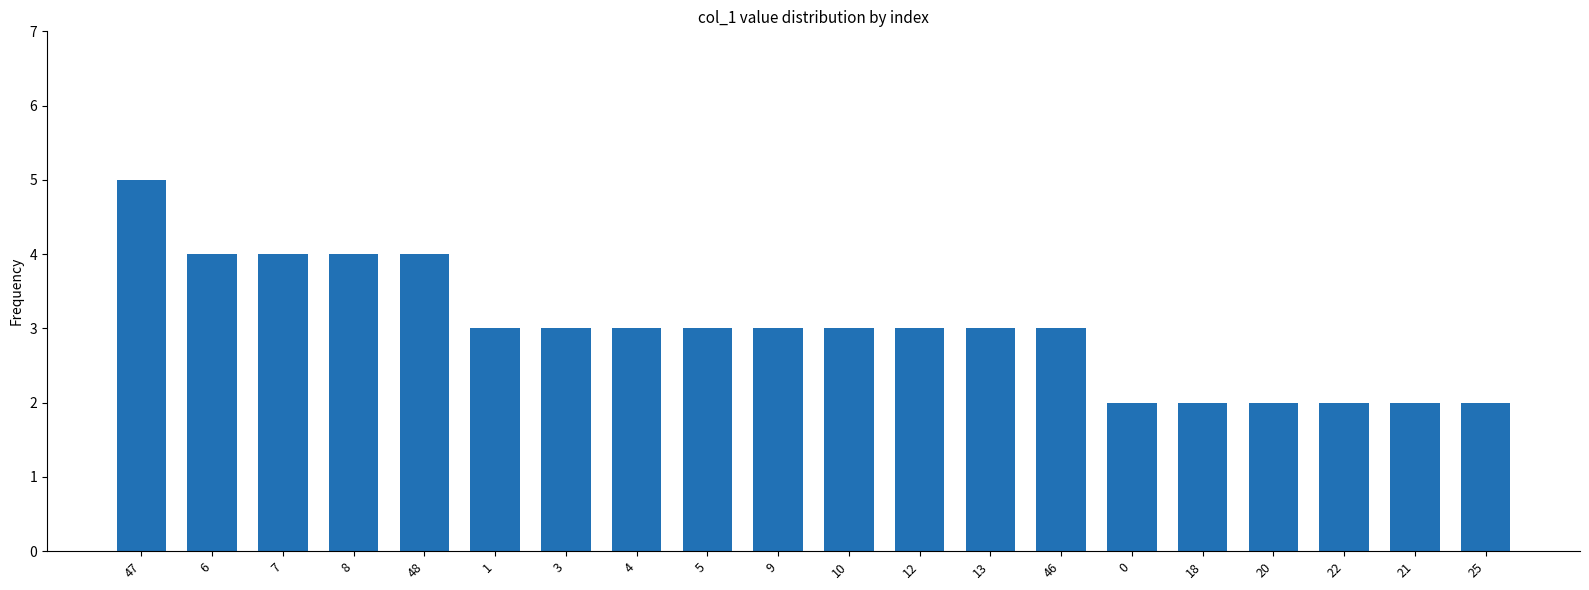

Between 7 and 10, which is larger?

7